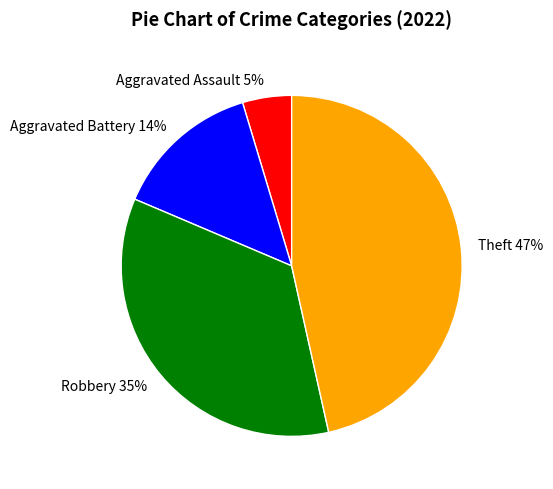

Is there any slice that represents more than half of the pie?

No